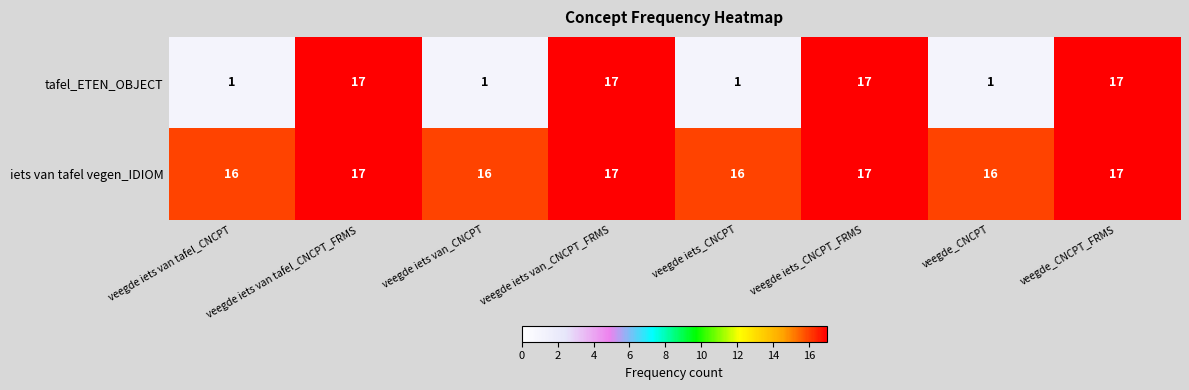

Which series has the widest spread of values?

tafel_ETEN_OBJECT